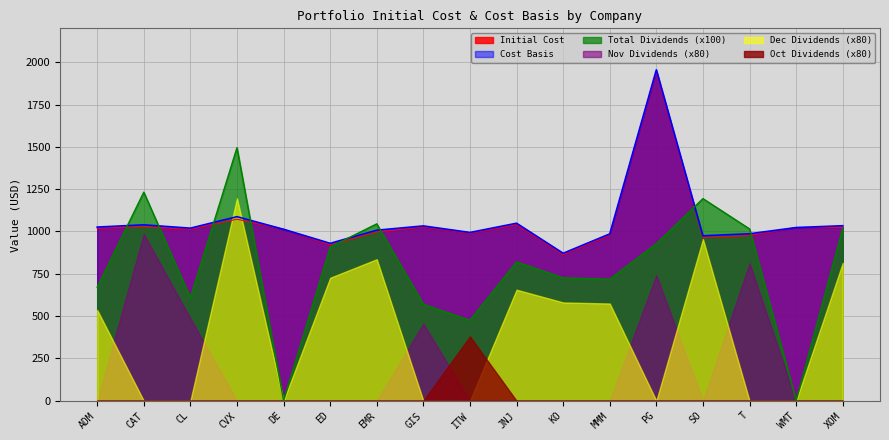

True or false: Total Dividends and Initial Cost intersect in this chart.

True